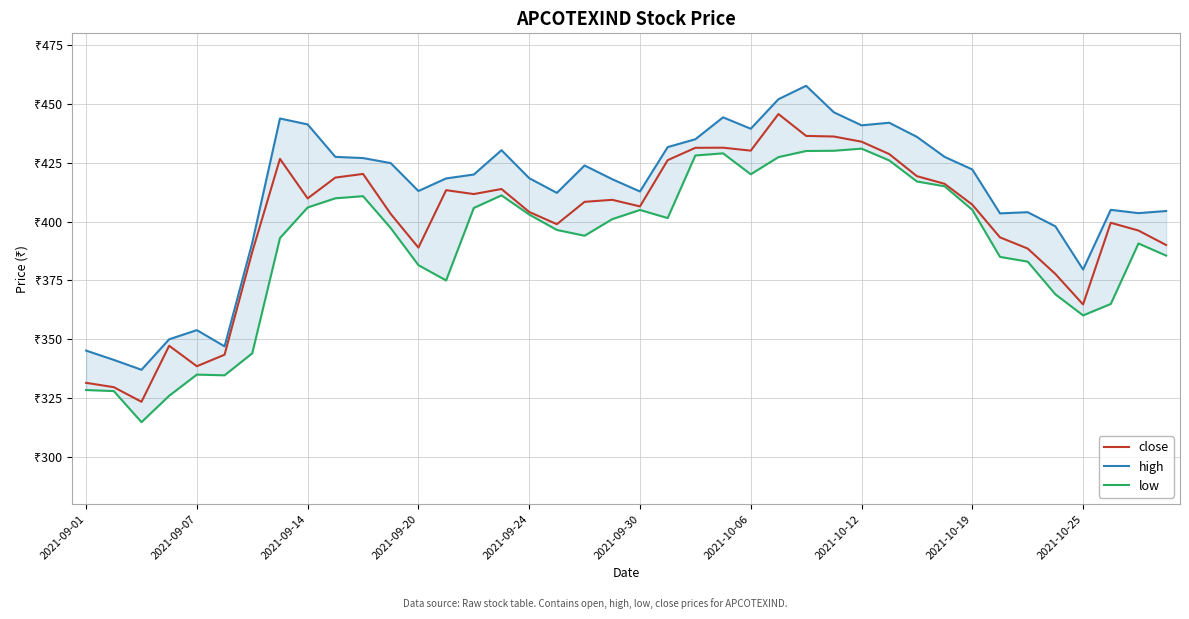

Rank the series at 13 from highest to lowest value.

high, close, low